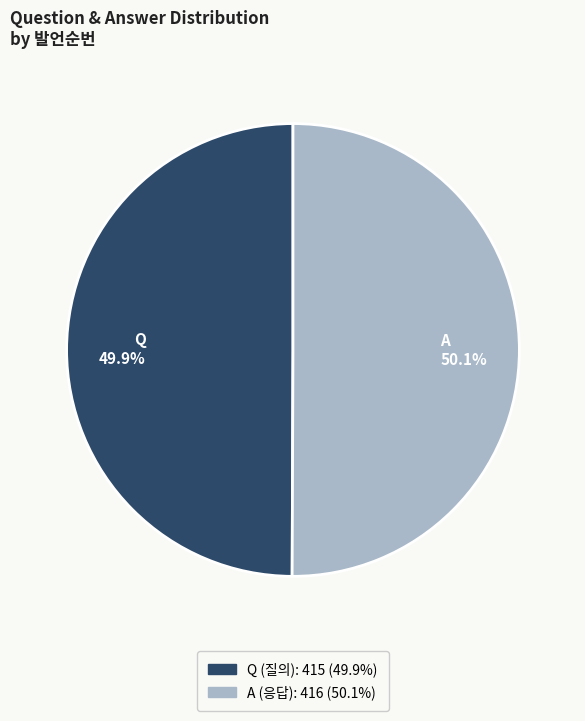

What is the ratio of the value at Q 49.9% to the value at A 50.1%?

1.0